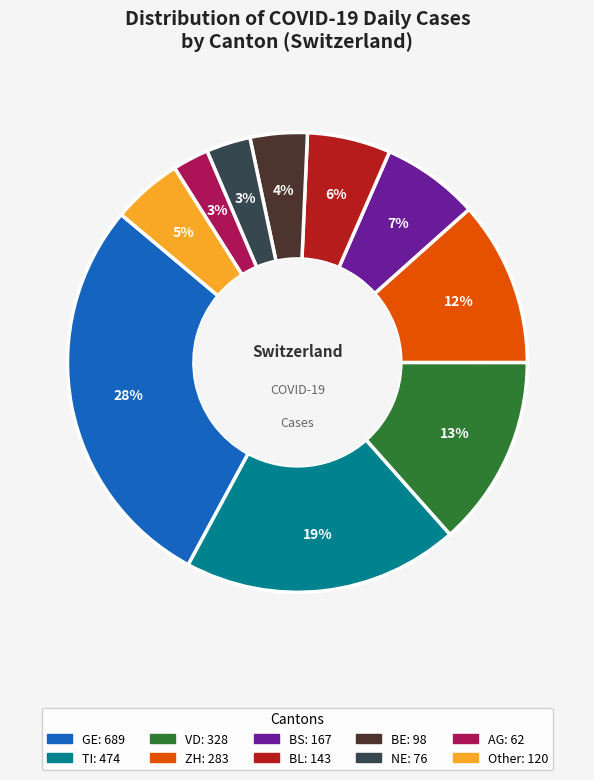

Does any single category account for the majority?

No